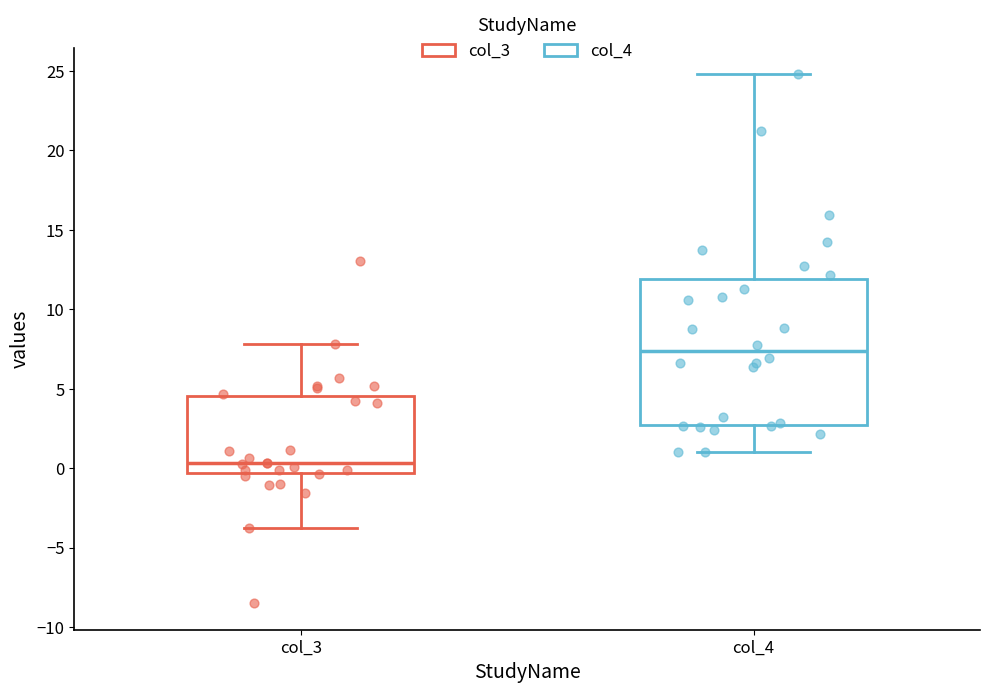

Where does the median line of the box for col_3 sit on the y-axis? The values are not printed on the chart, so give them approximately, as read against the axis.

0.5